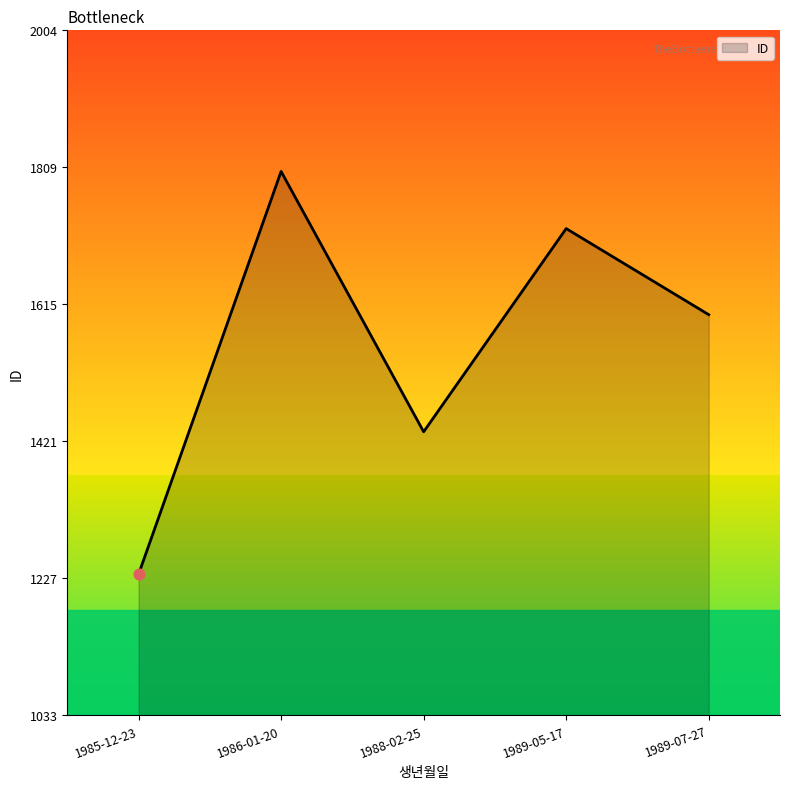

What is the change in value from 1985-12-23 to 1988-02-25?

+202